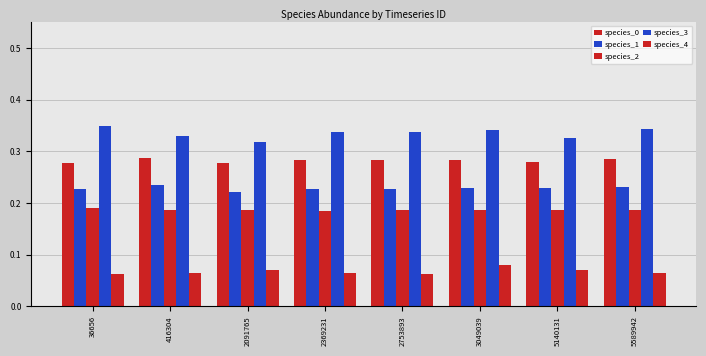

The species_1 series shows 0.2 at 2369231. True or false?

True